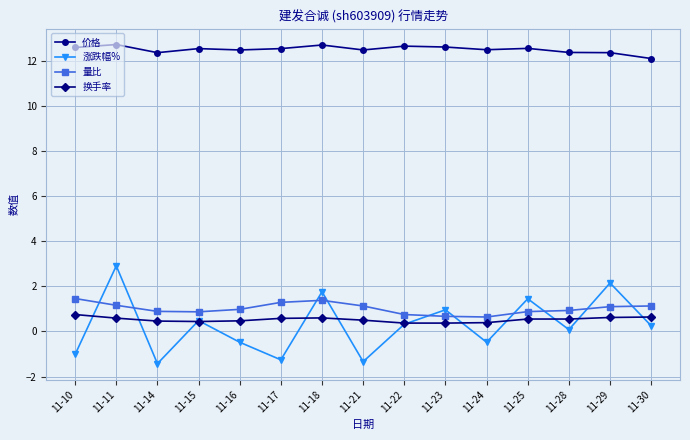

What is the value of the 价格 point at the 15th from the left?

12.1